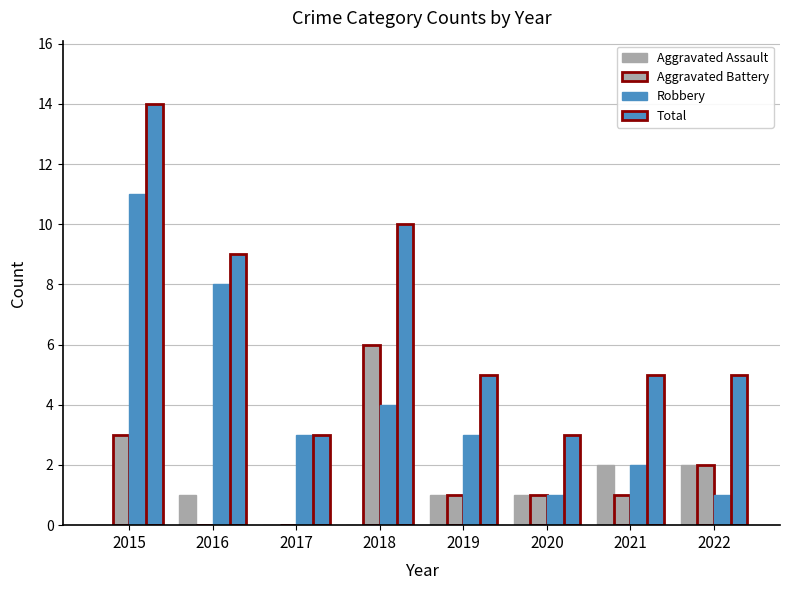

At how many categories does at least one series exceed 13?

1